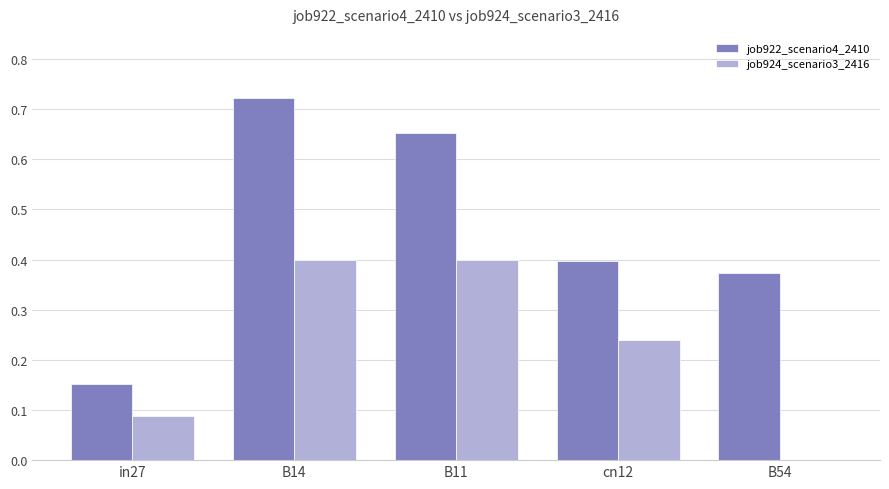

How many categories are shown in the chart?

5